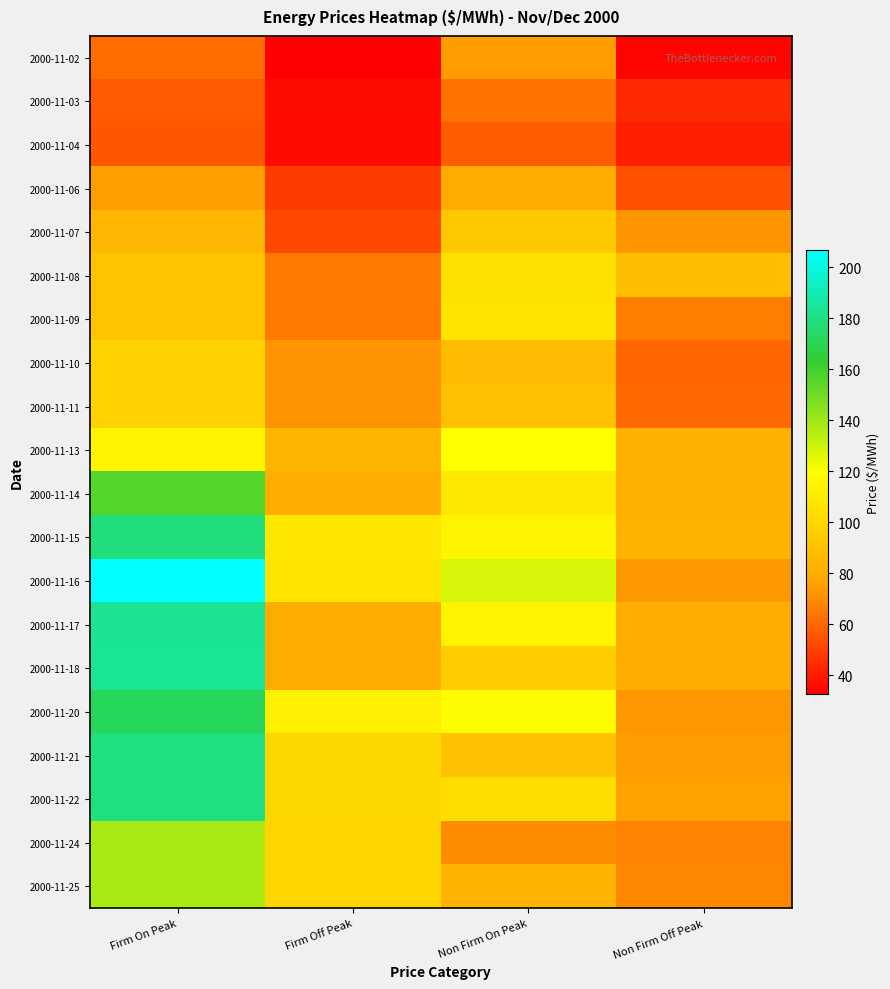

What is the difference between the highest and lowest values at Firm Off Peak?

79.4